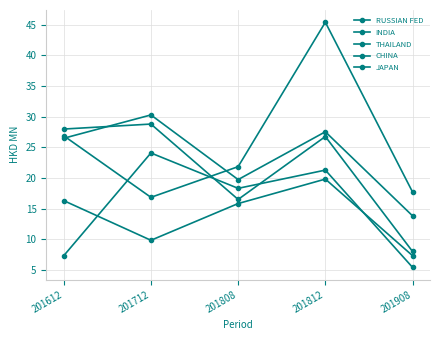

What is the value of the JAPAN point at the 3rd from the left?

18.3